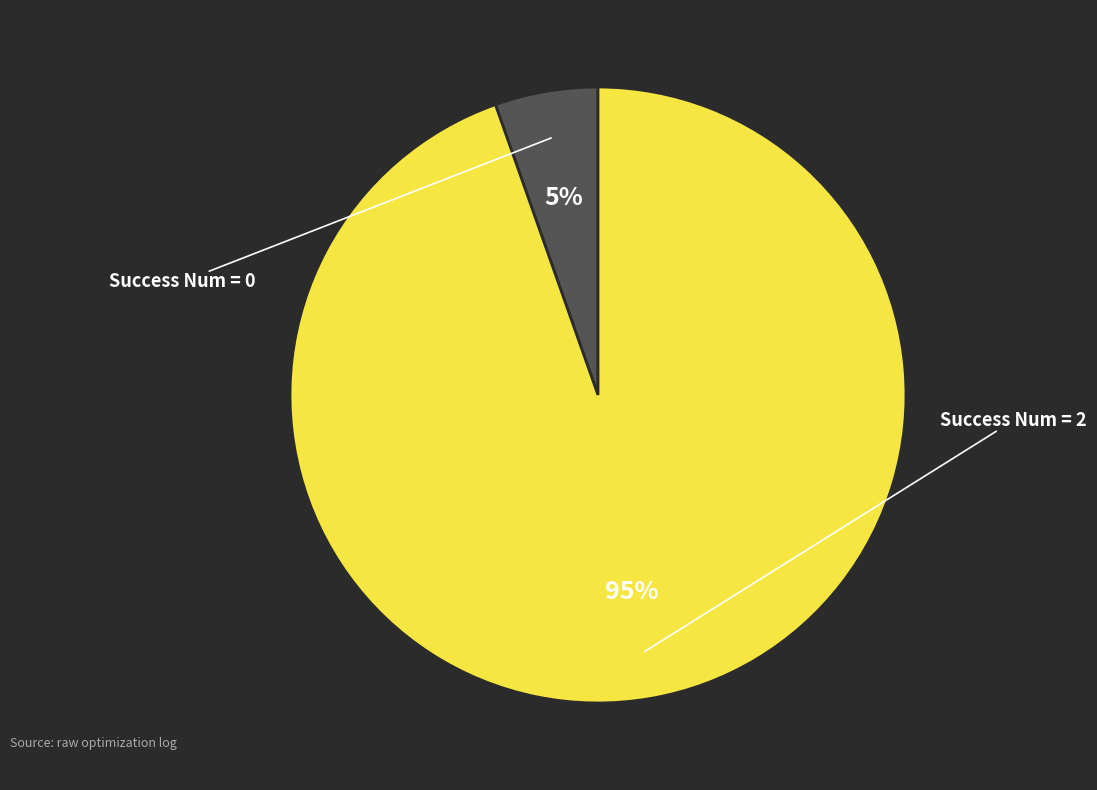

How many segments does this pie chart have?

2